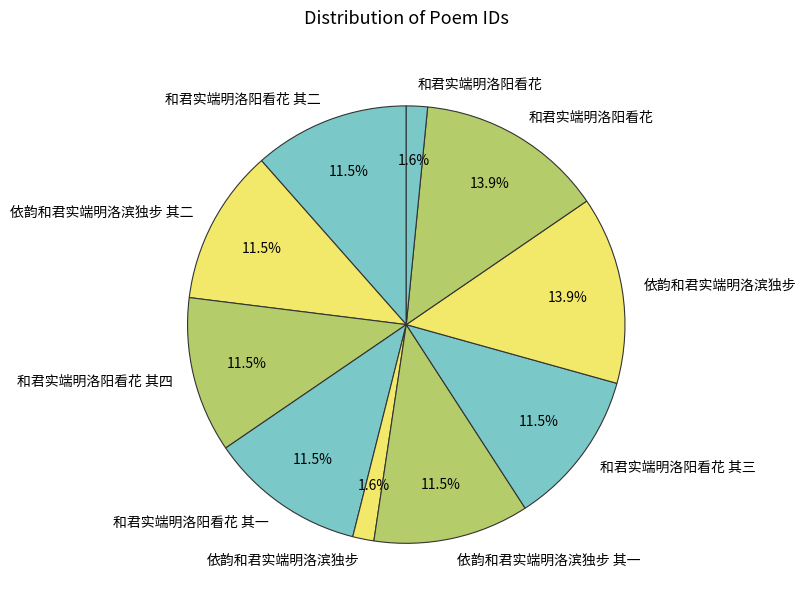

How many slices are in this pie chart?

10